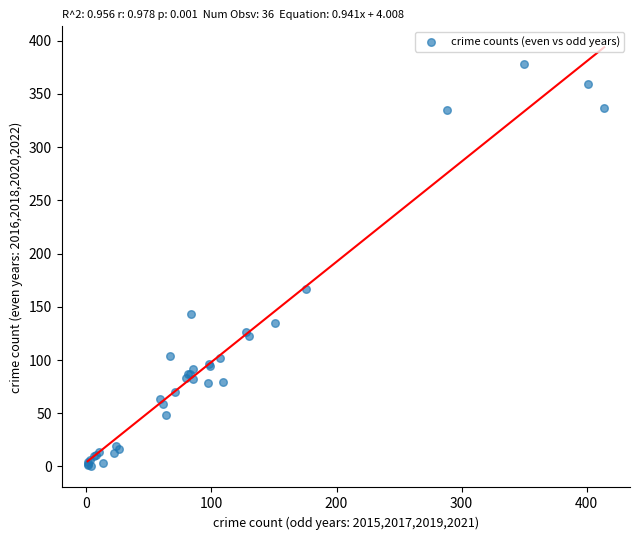

What Y value in the scatter plot is closest to 189?

167